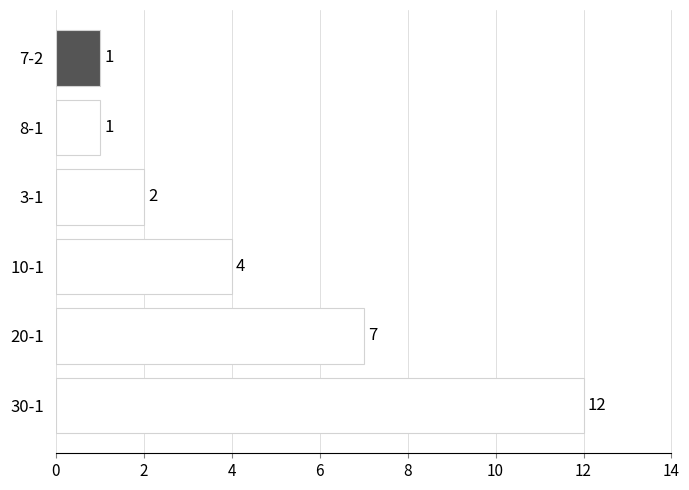

Count the number of data series in this chart.

1